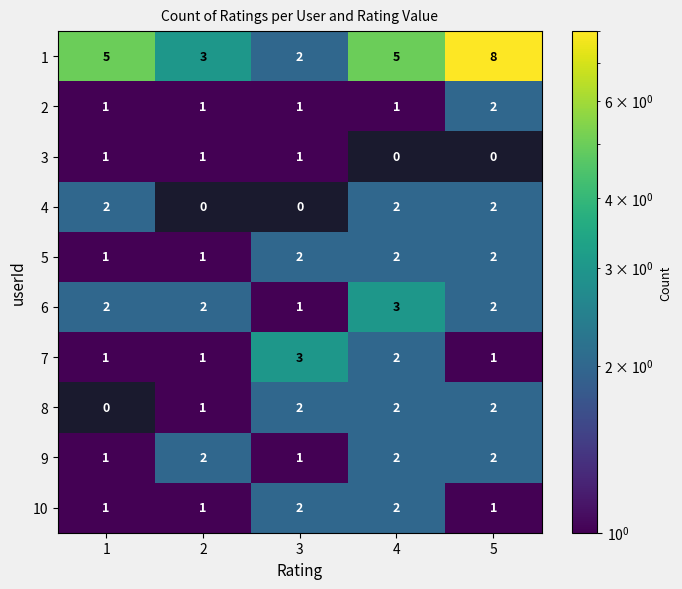

Which category has the highest value in the 6 series?

4